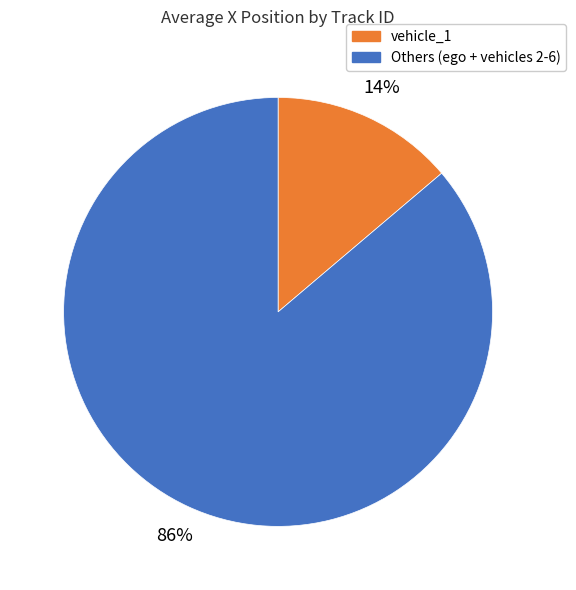

Rank the categories by value from highest to lowest.

Others (ego + vehicles 2-6), vehicle_1